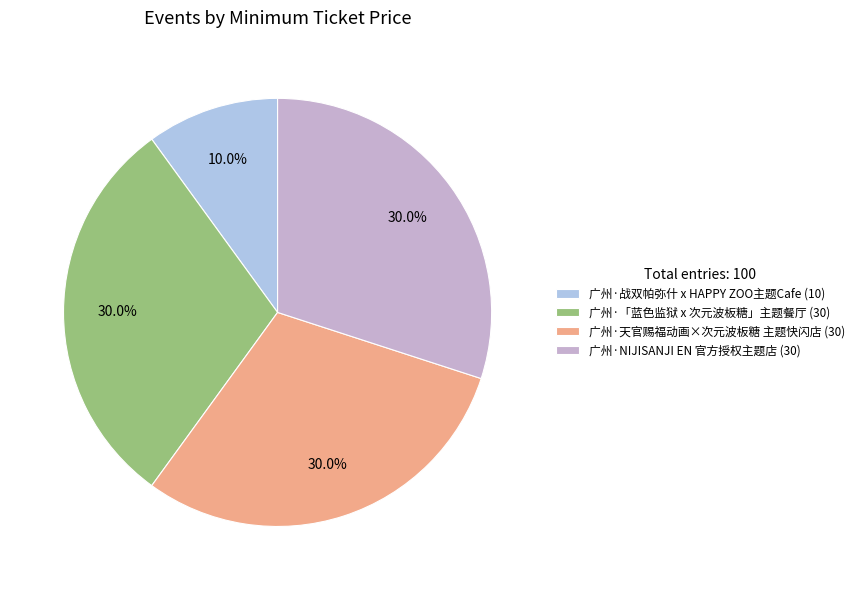

Is the sum of 广州·天官赐福动画×次元波板糖 主题快闪店 and 广州·NIJISANJI EN 官方授权主题店 greater than half?

Yes